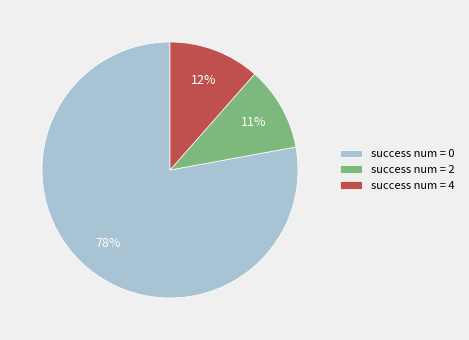

To the nearest percent, what is the average slice percentage?

33%